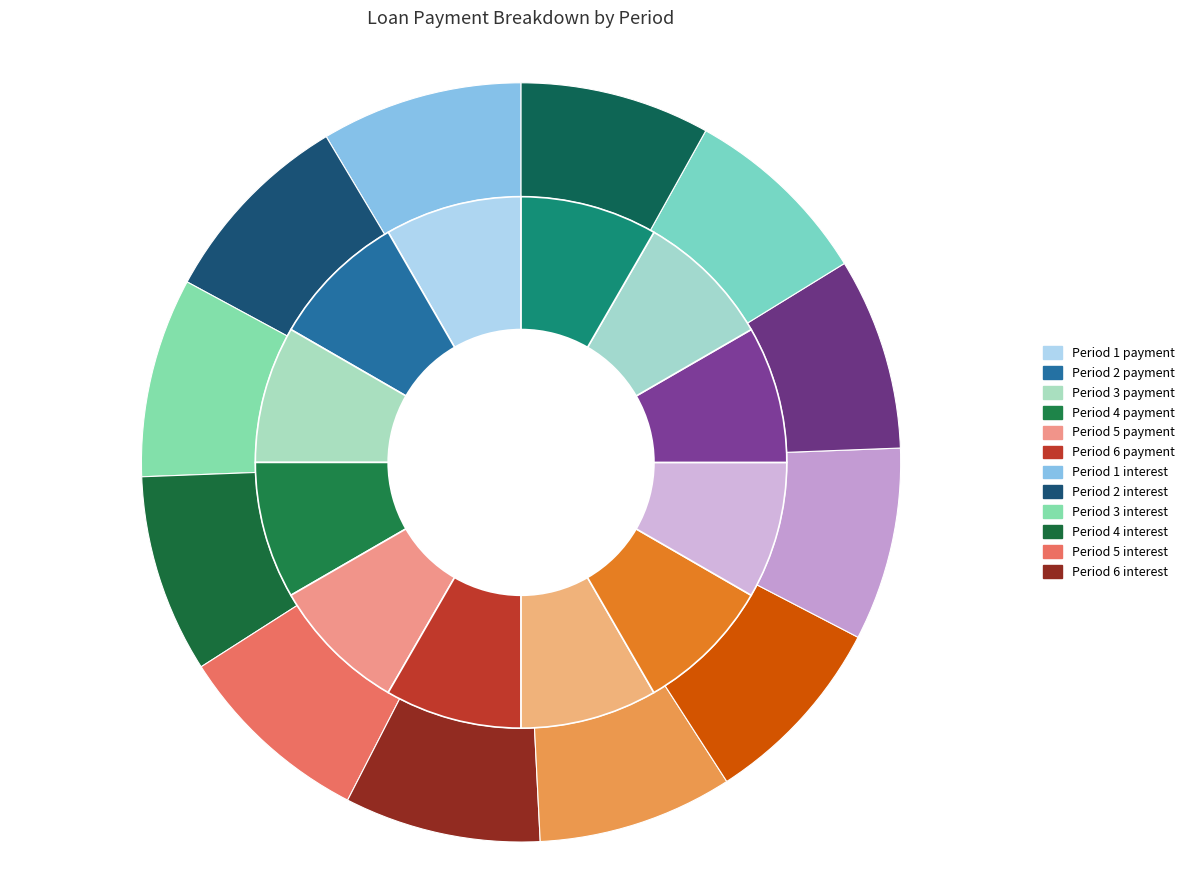

What is the largest slice in the pie chart?

Period 1